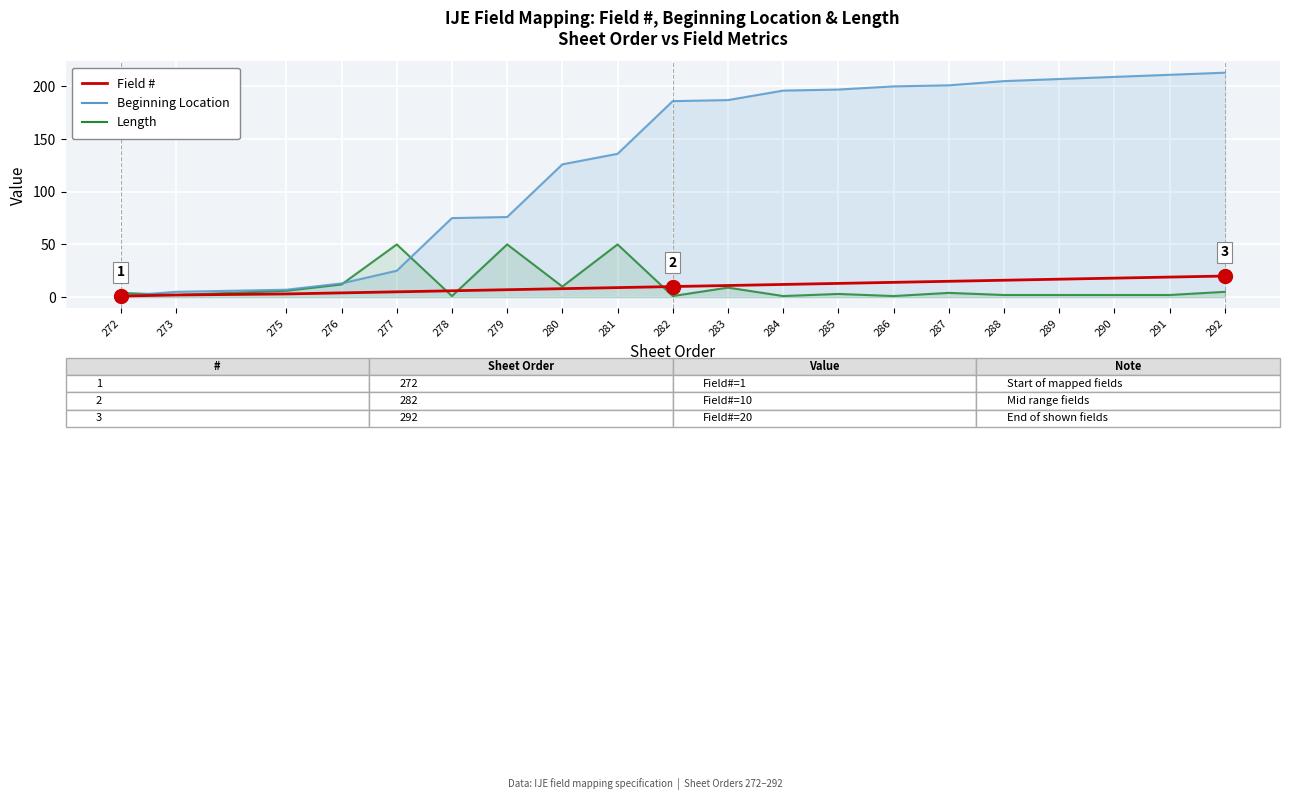

What is the sum of all Beginning Location values?

2676